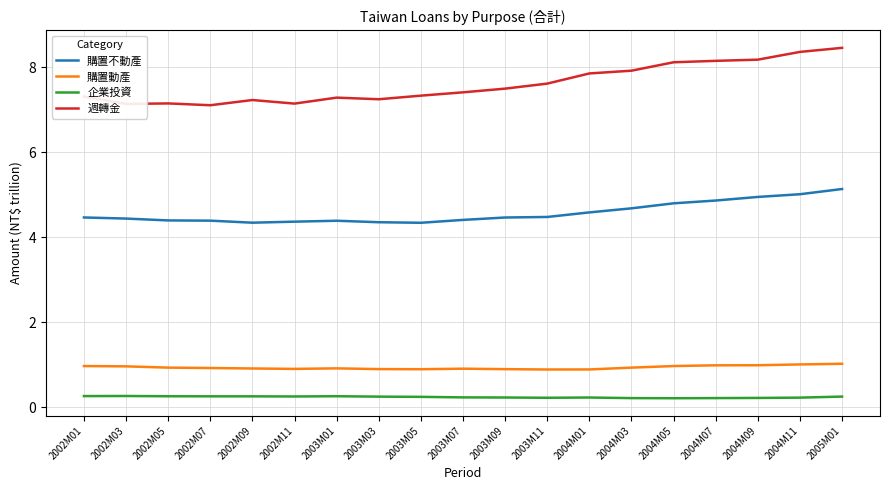

Which series has the widest spread of values?

週轉金